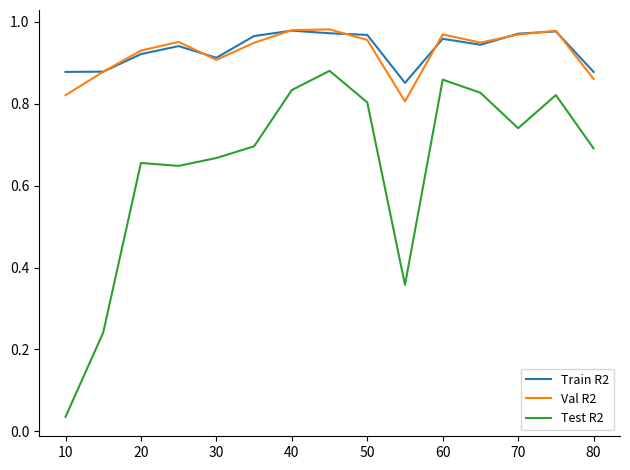

True or false: Train R2 has more than 1 interior local peaks.

True